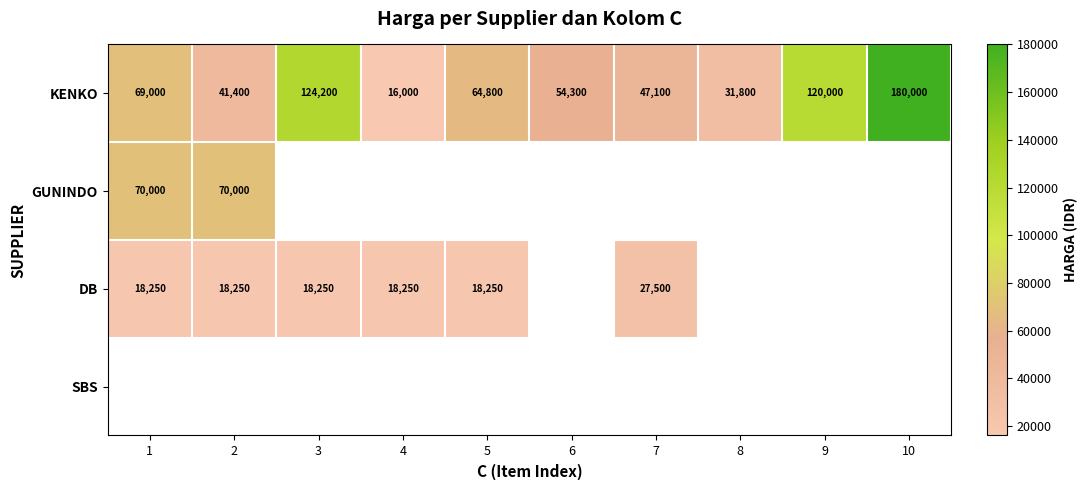

What is the difference between the maximum and second lowest values in the KENKO series?

148200